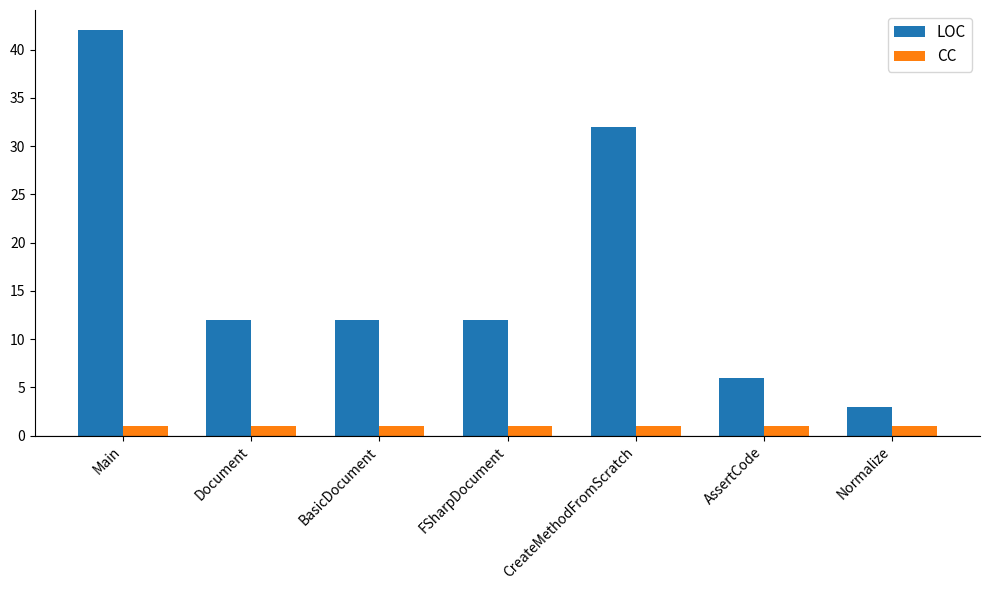

Is the value of LOC at AssertCode greater than the value of CC at Main?

Yes